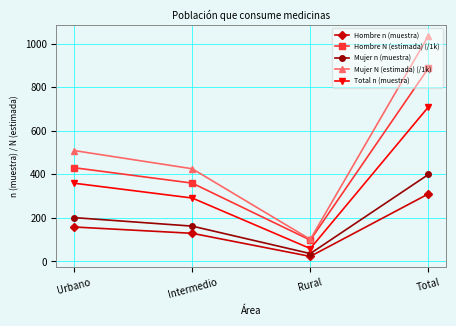

Which series changed the most between Intermedio and Rural?

Mujer N (estimada) (/1k)